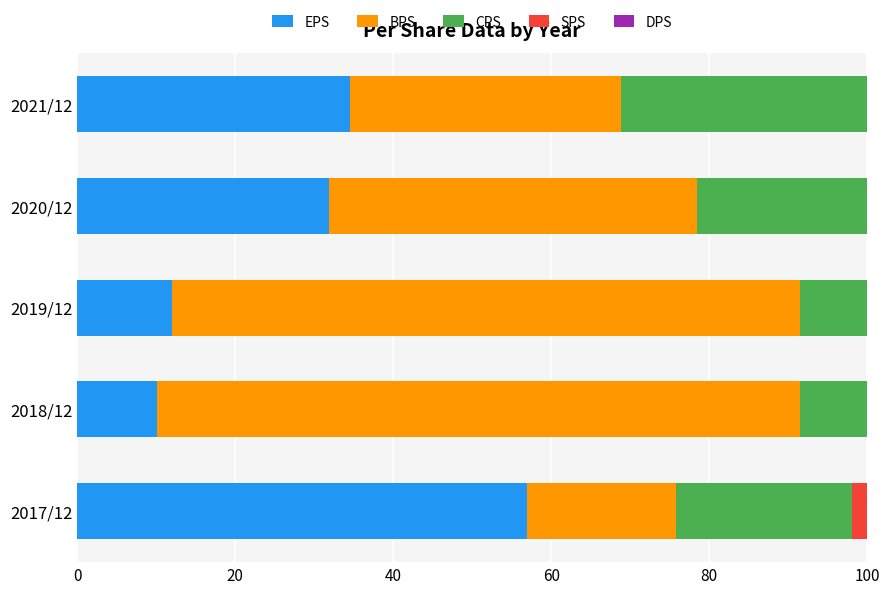

Is it true that EPS equals 8.4 at 2021/12?

False